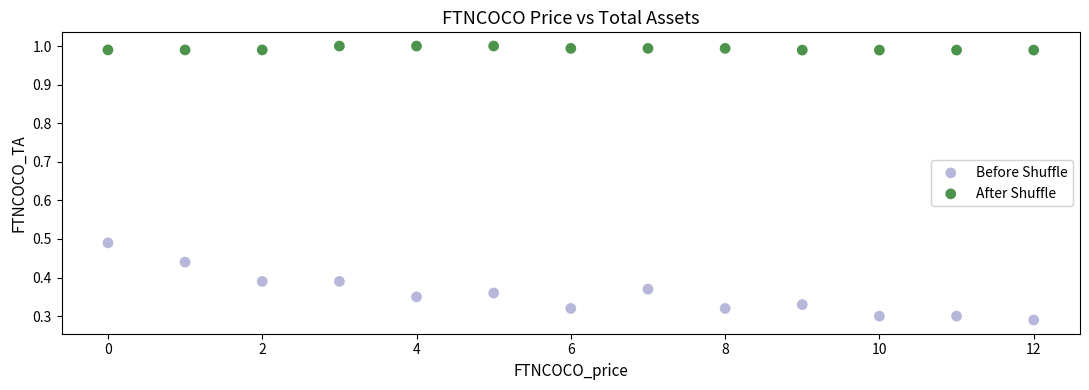

Which series has the largest Y range (max minus min)?

Before Shuffle